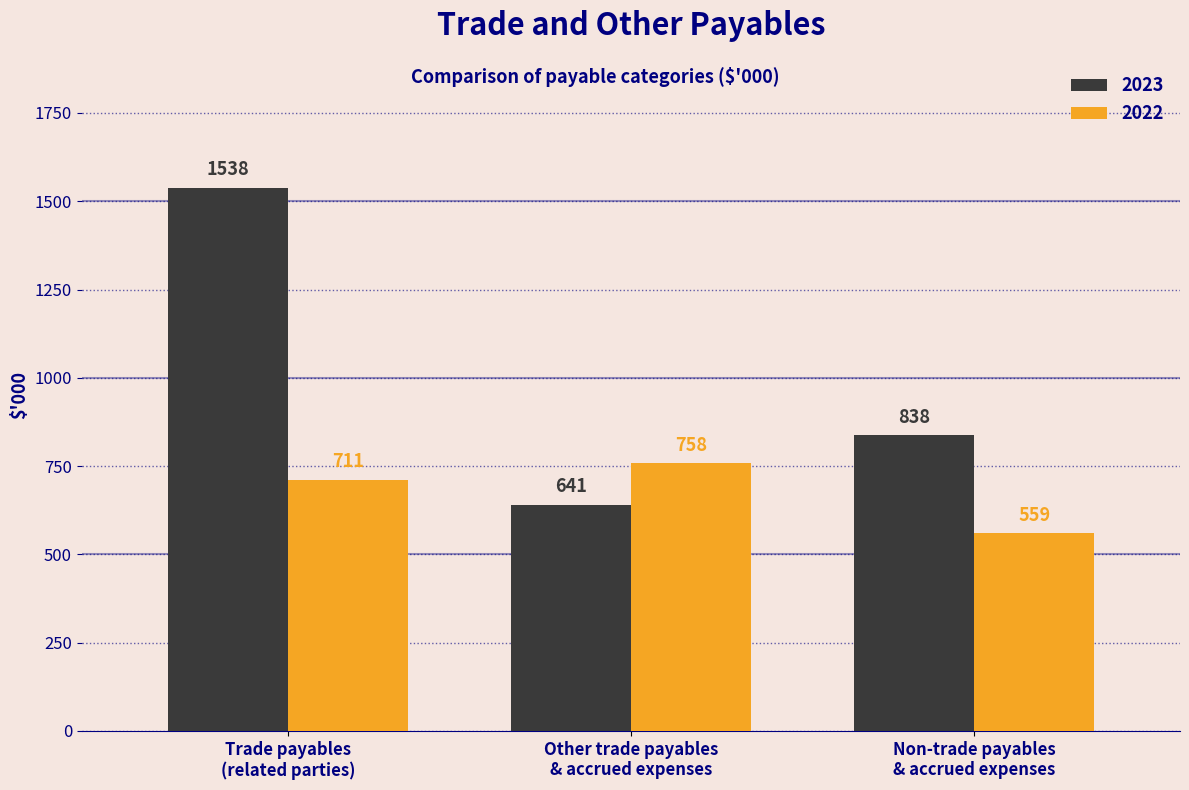

Rank the series by their maximum value, from highest to lowest.

2023, 2022